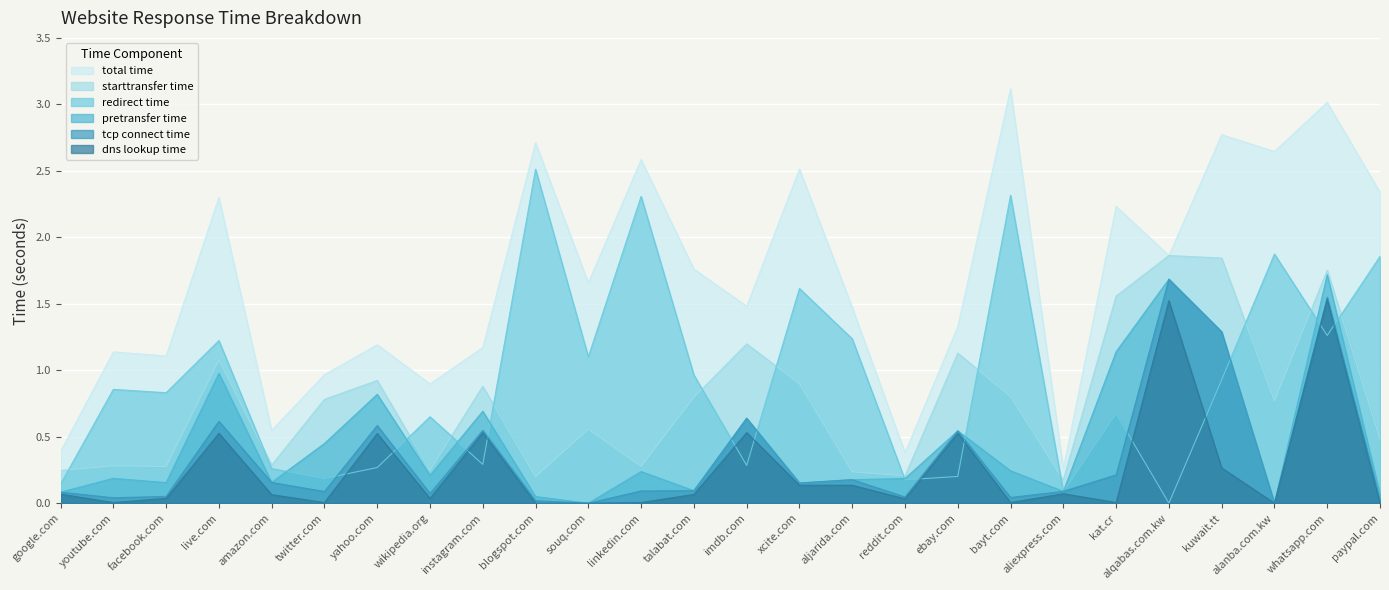

What is the difference between the second highest and second lowest values in the total_time series?

2.6